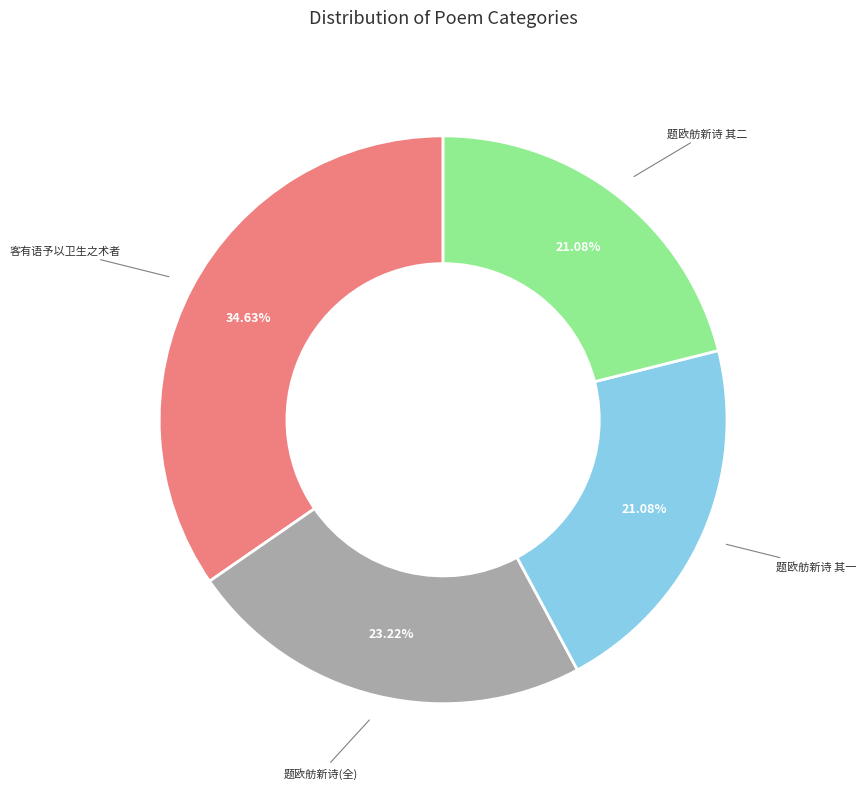

To the nearest percent, what is the difference between the largest and smallest slice percentages?

14%